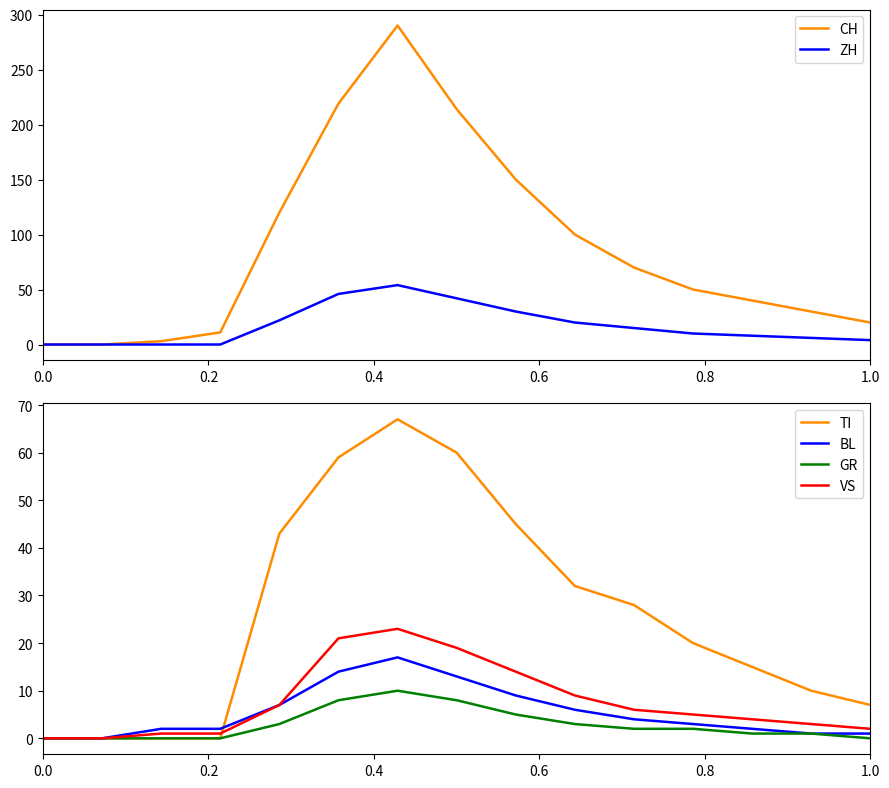

True or false: VS has a value of 0 at 0.0.

True